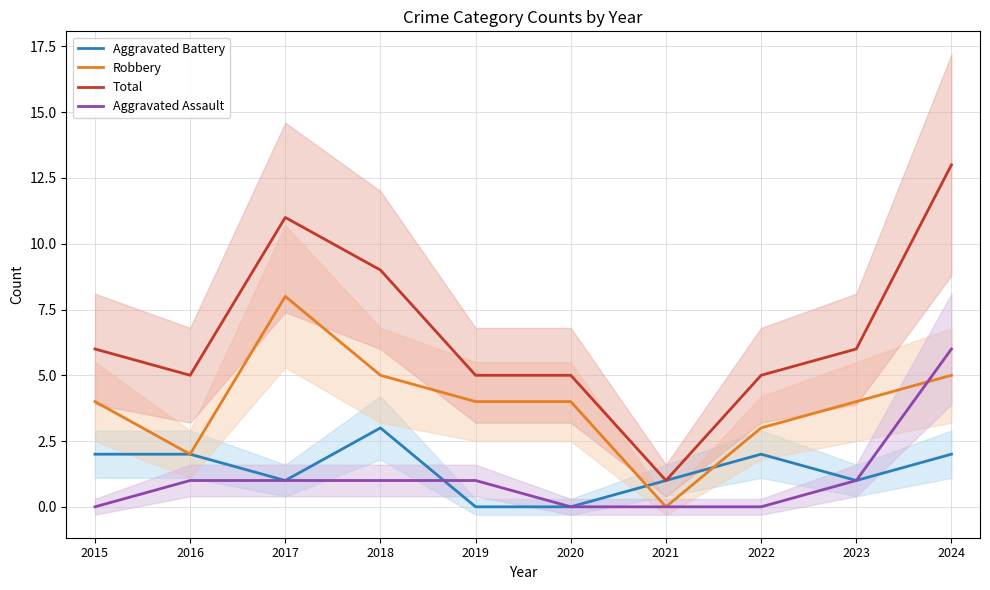

What is the difference between the maximum and minimum values in the Aggravated Battery series?

3